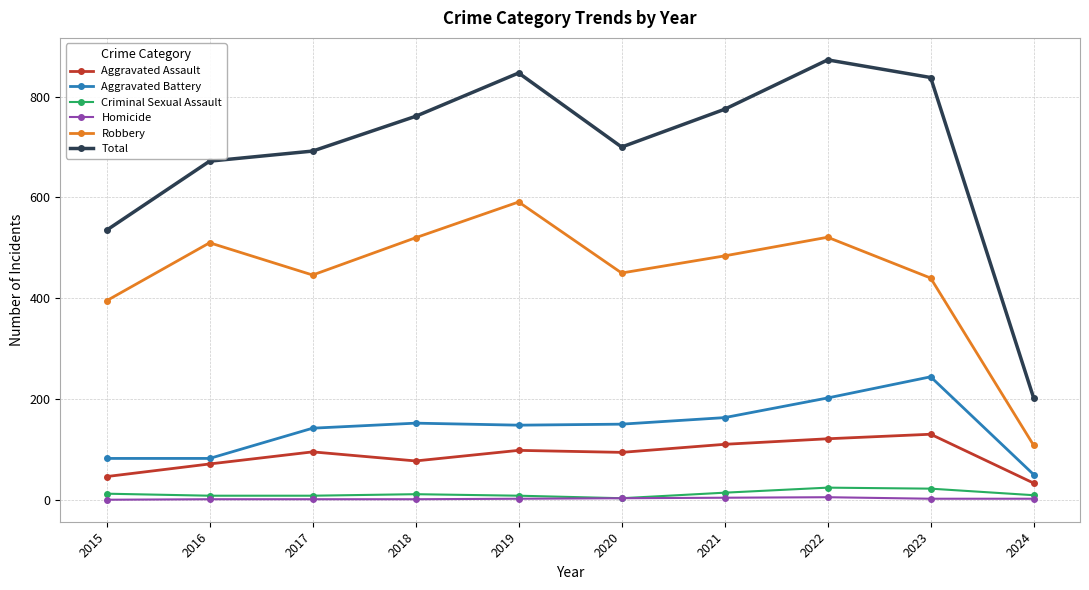

List the series in order of their peak value, highest first.

Total, Robbery, Aggravated Battery, Aggravated Assault, Criminal Sexual Assault, Homicide